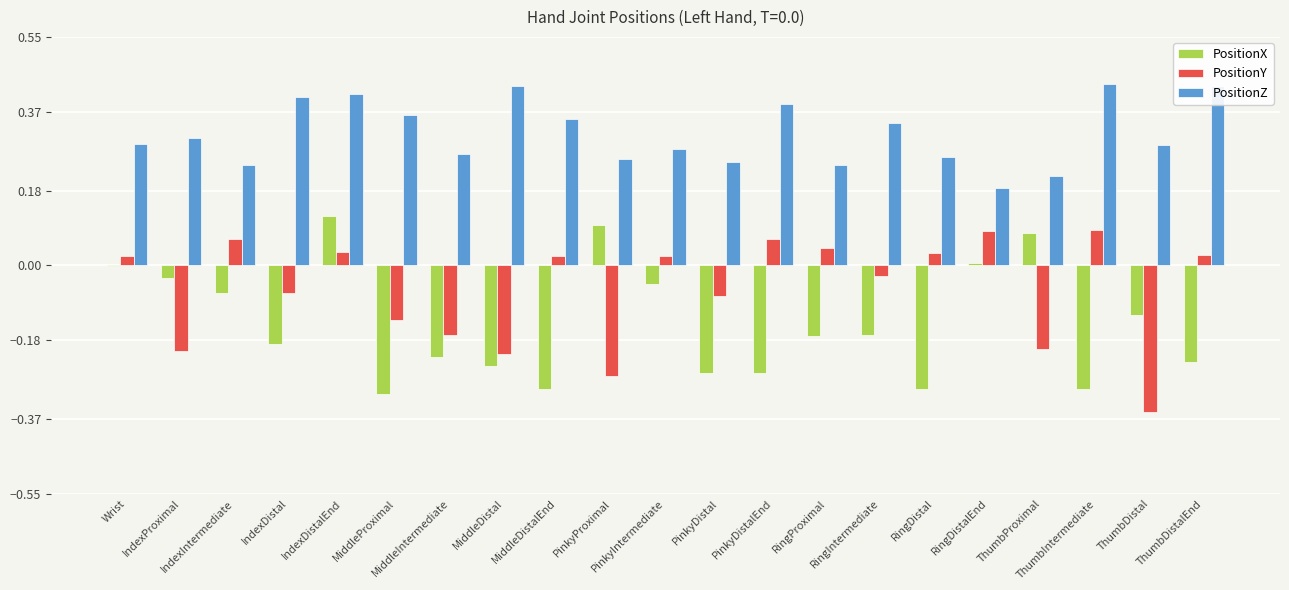

What is the sum of all PositionZ values?

6.6